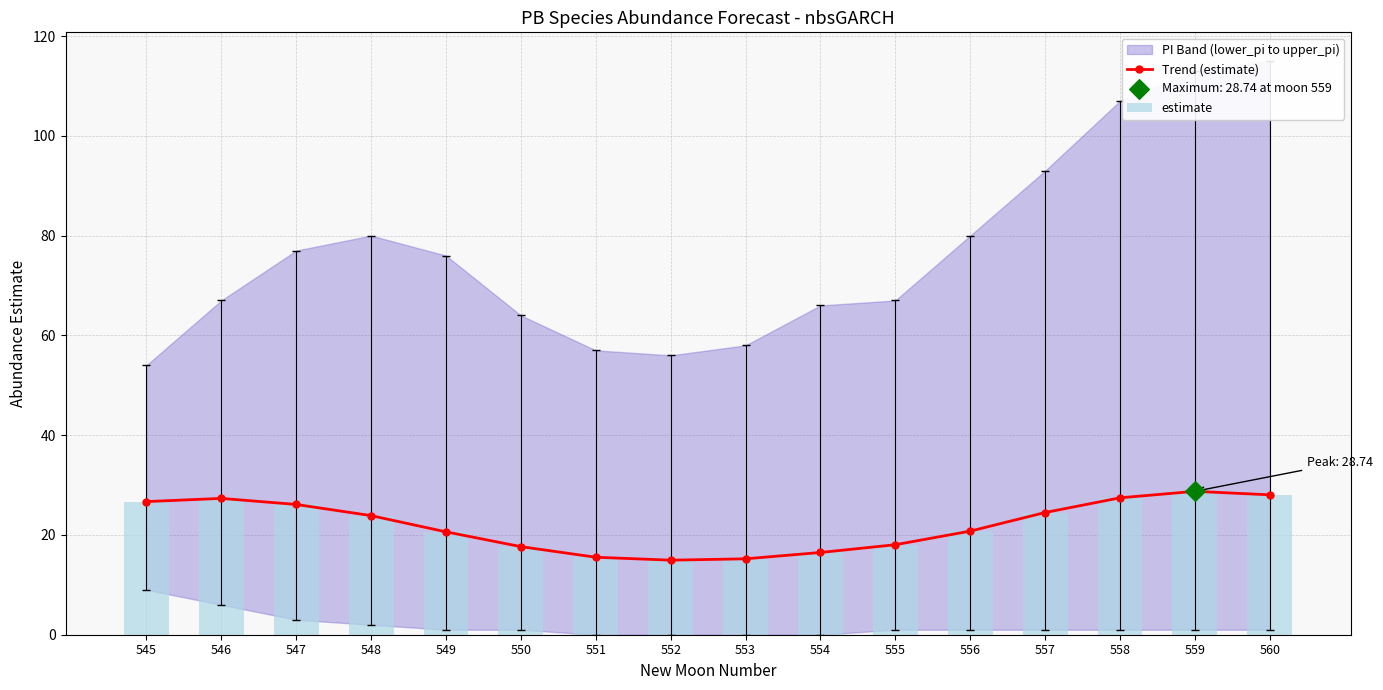

At how many categories does at least one series exceed 19?

10